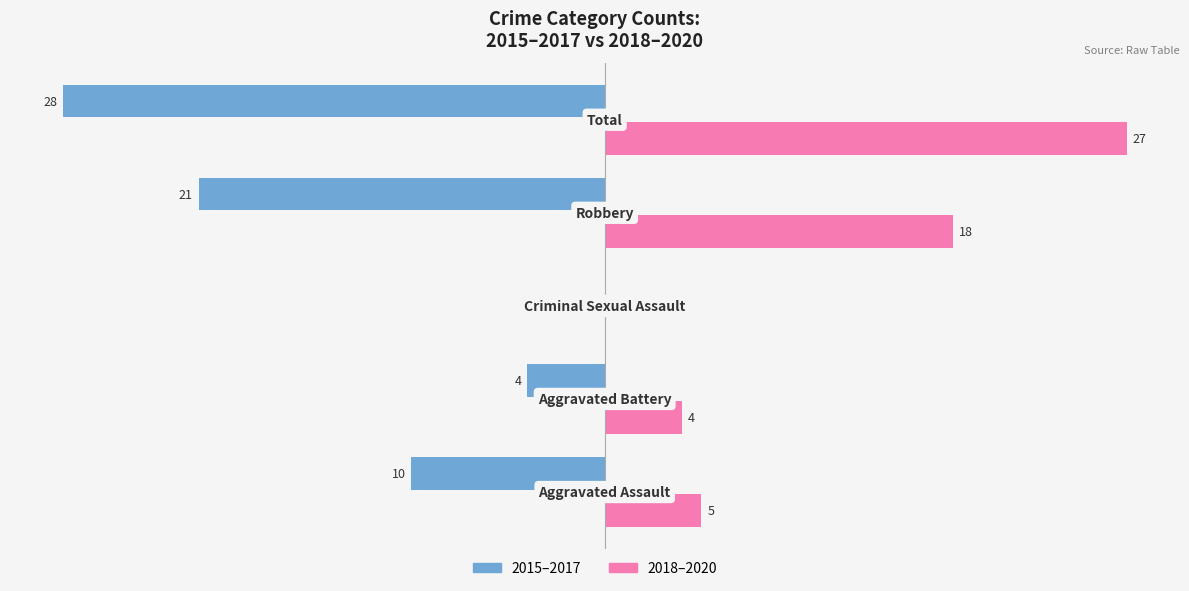

Which series has the largest total across all categories?

2018–2020